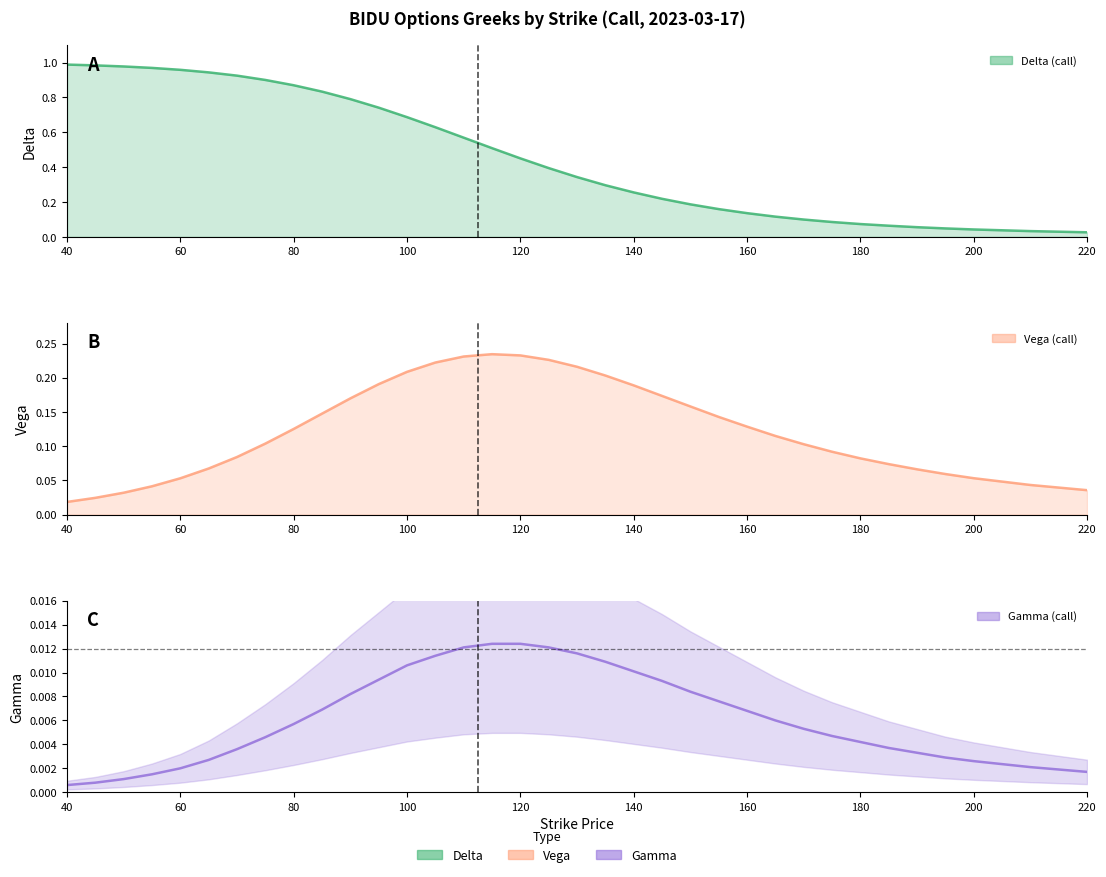

How many lines are shown in the chart?

3